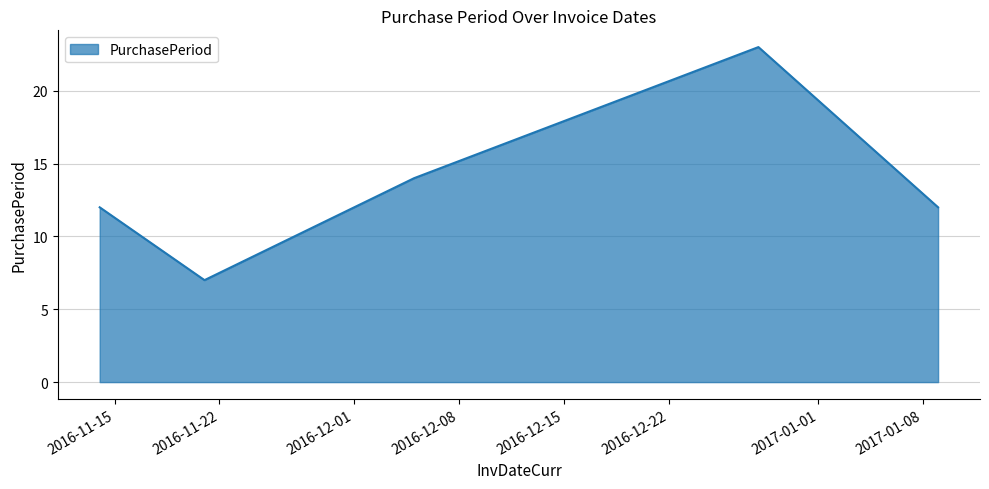

Reading right to left, what are all the values shown in this chart?

12	23	14	7	12